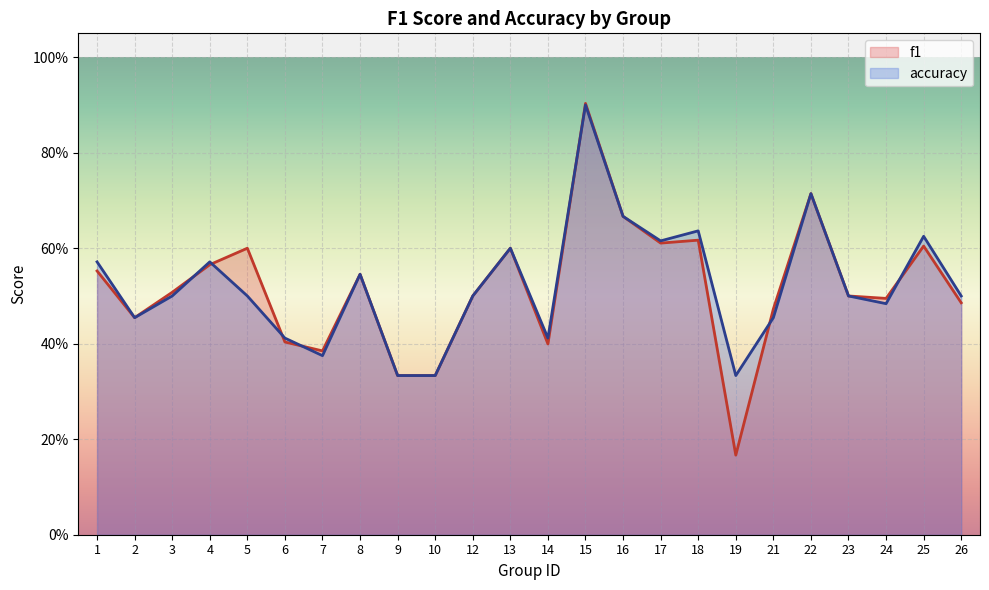

Which series has the largest total across all categories?

accuracy